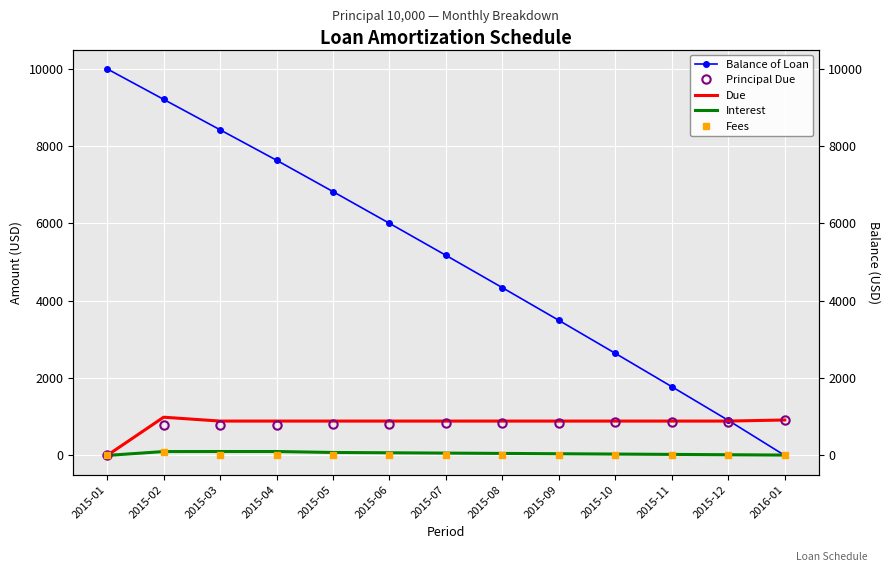

What value does the Principal Due series have at 2015-10?

853.5